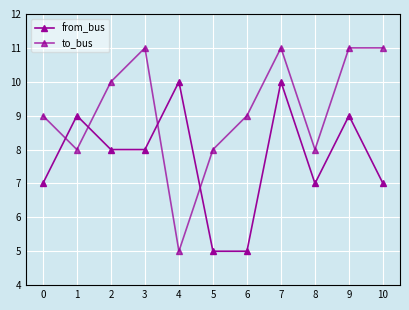

How many data points does each series have?

11